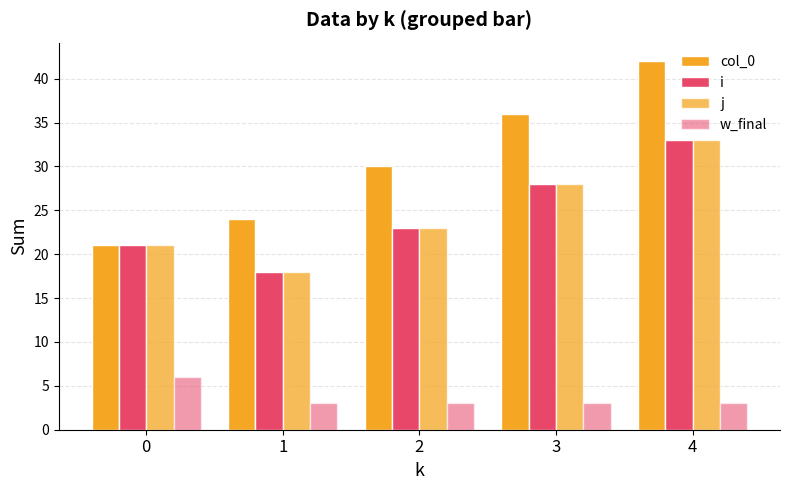

How many j values are between 21 and 28?

3